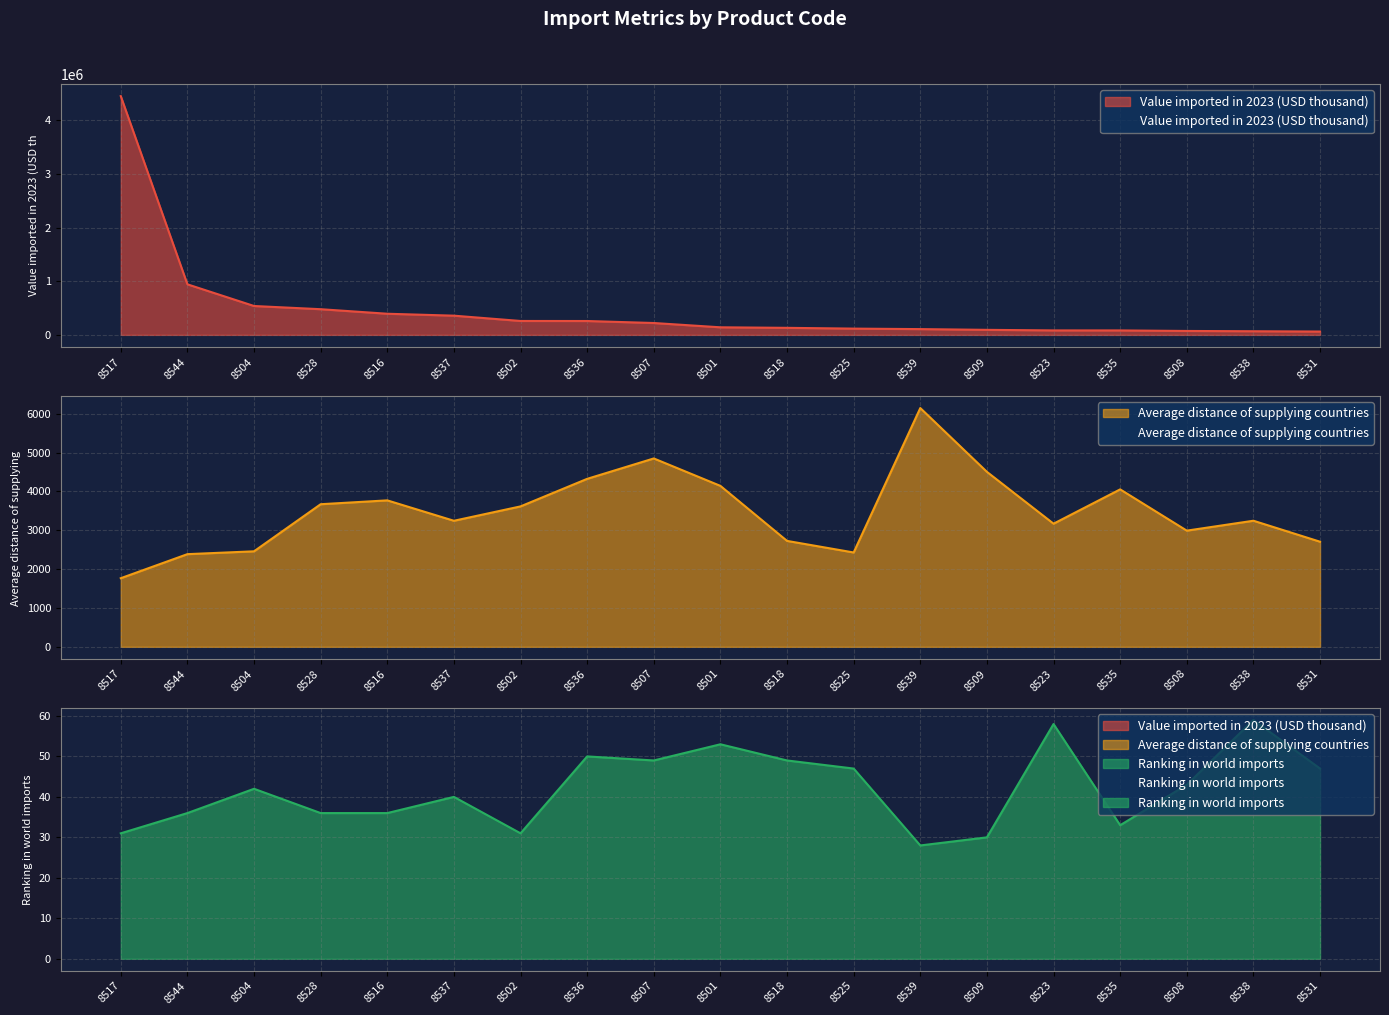

What is the average value of the Average distance of supplying countries series?

3483